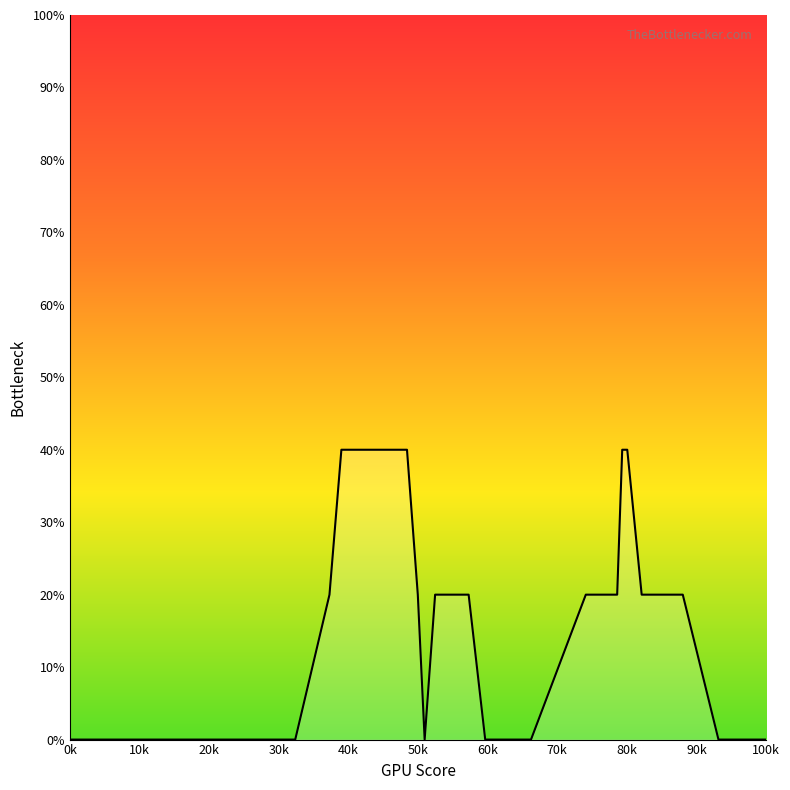

What is the greatest value displayed?

40